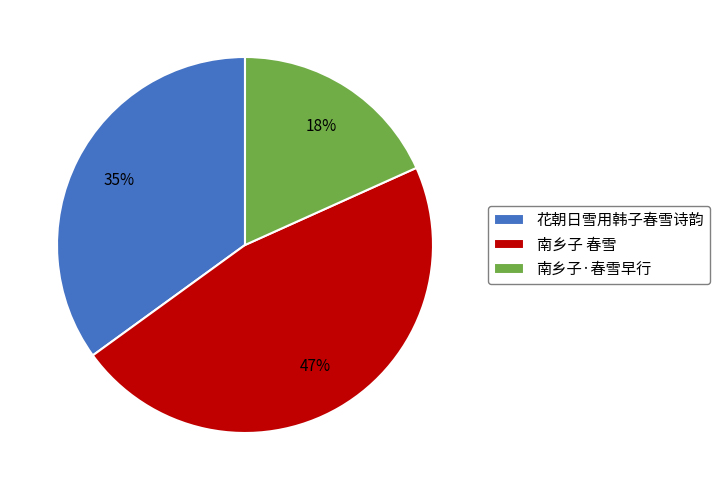

Count the number of slices in the pie.

3